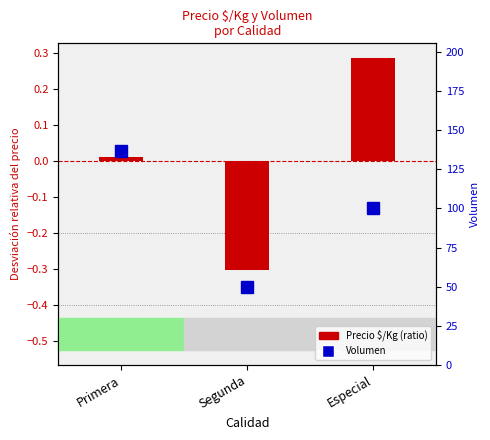

How many data points in Volumen are above 100?

1